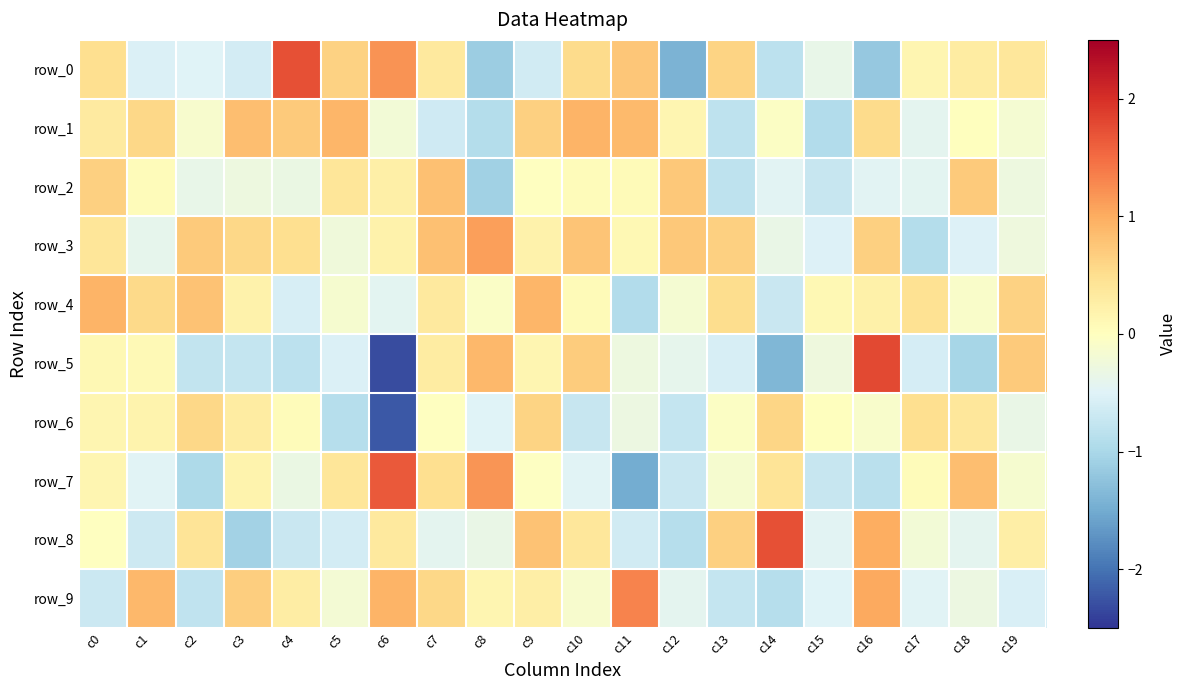

Which series has the largest total across all categories?

row_3